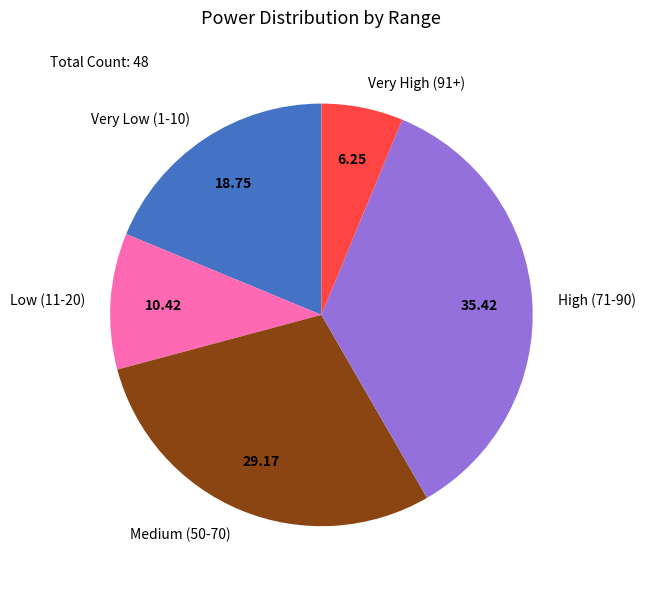

Which slice is the smallest?

Very High (91+)